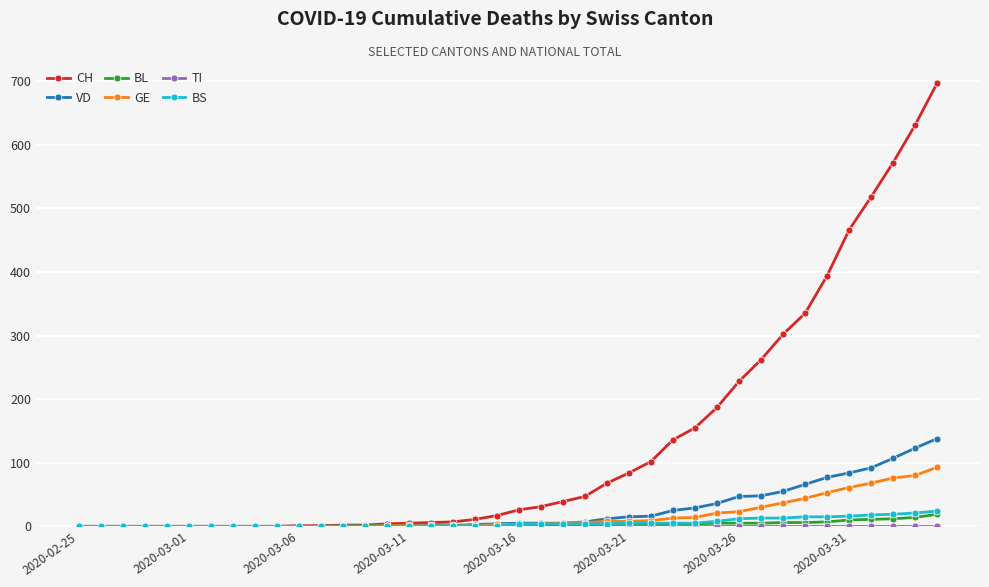

What is the difference between the second highest and second lowest values in the VD series?

123